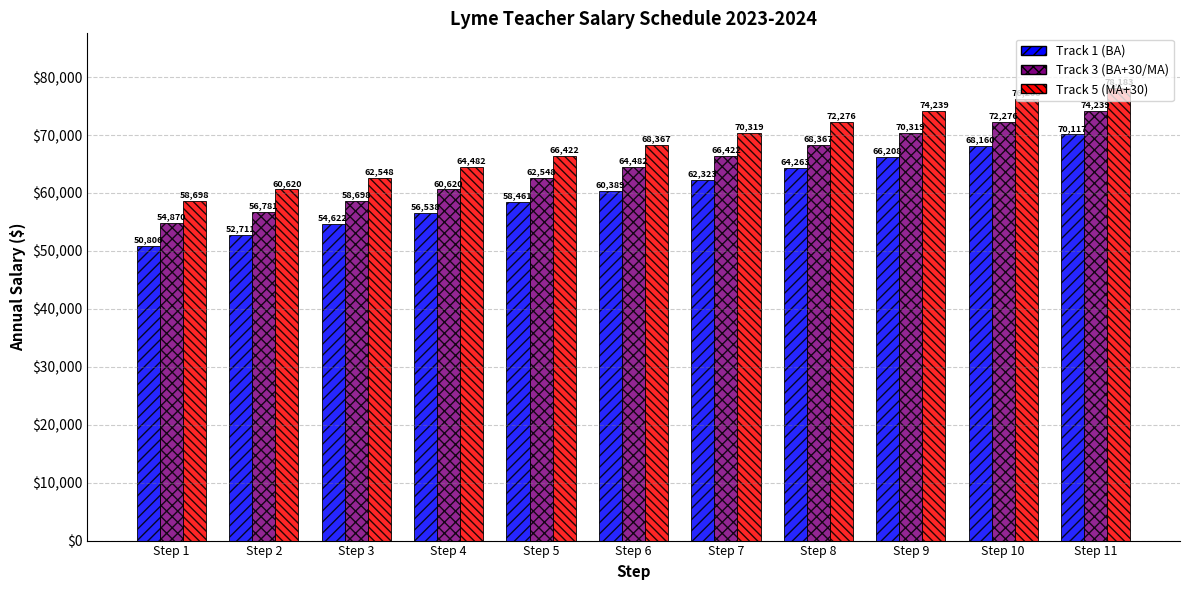

How many categories are shown in the chart?

11